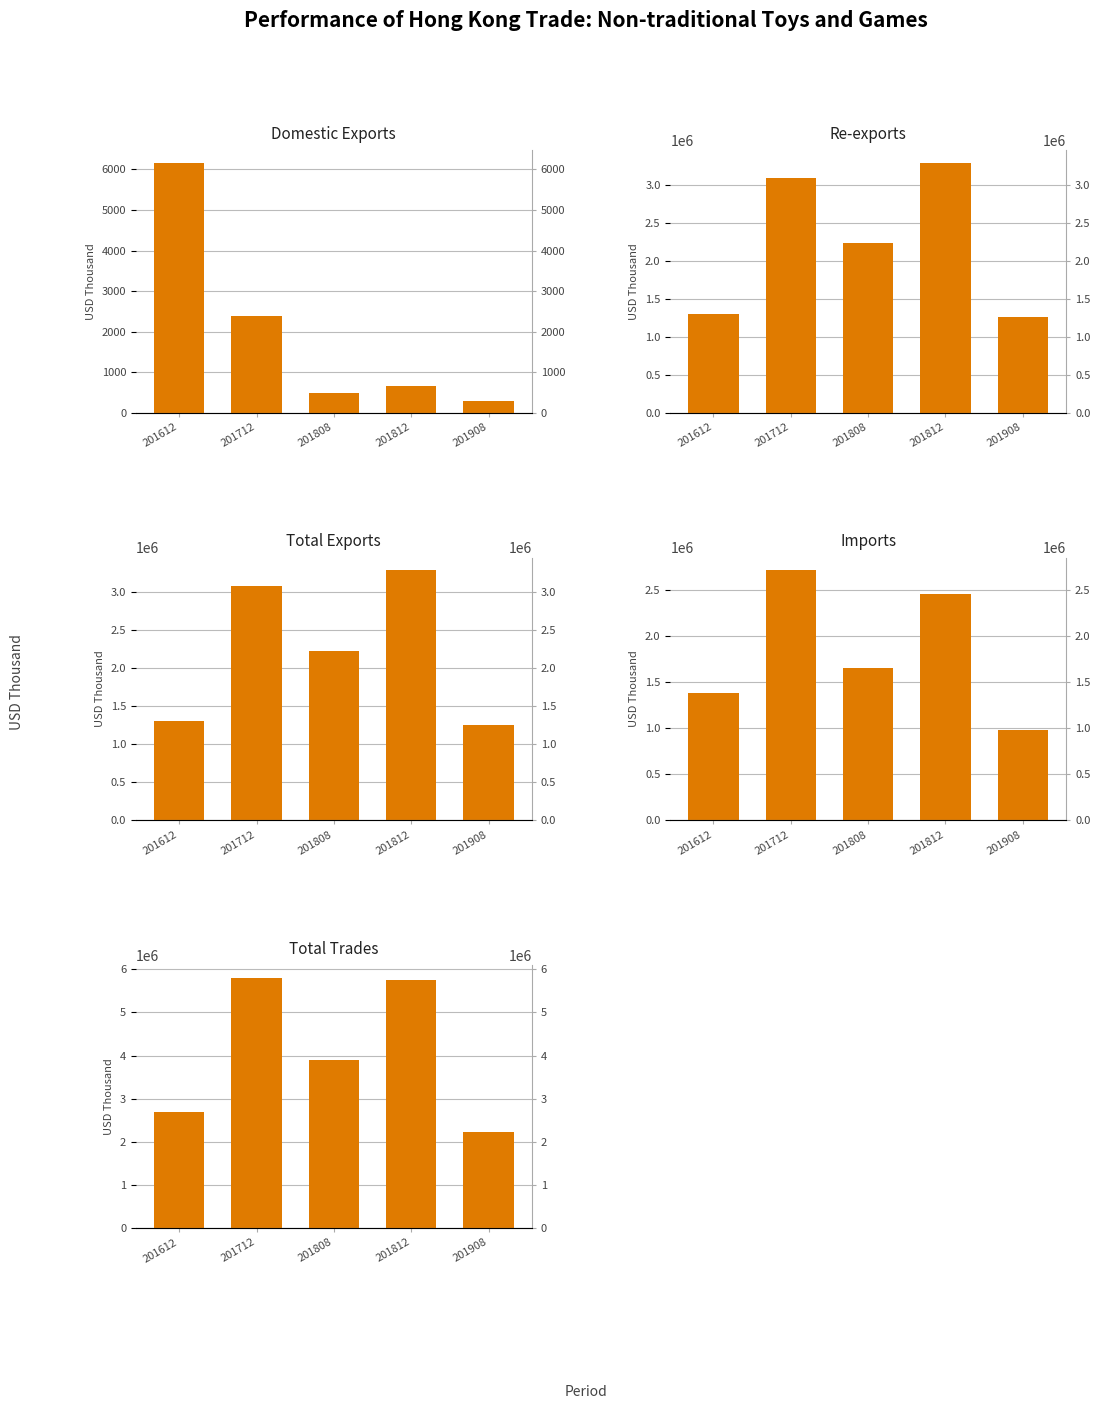

Which series has the widest spread of values?

Total Trades